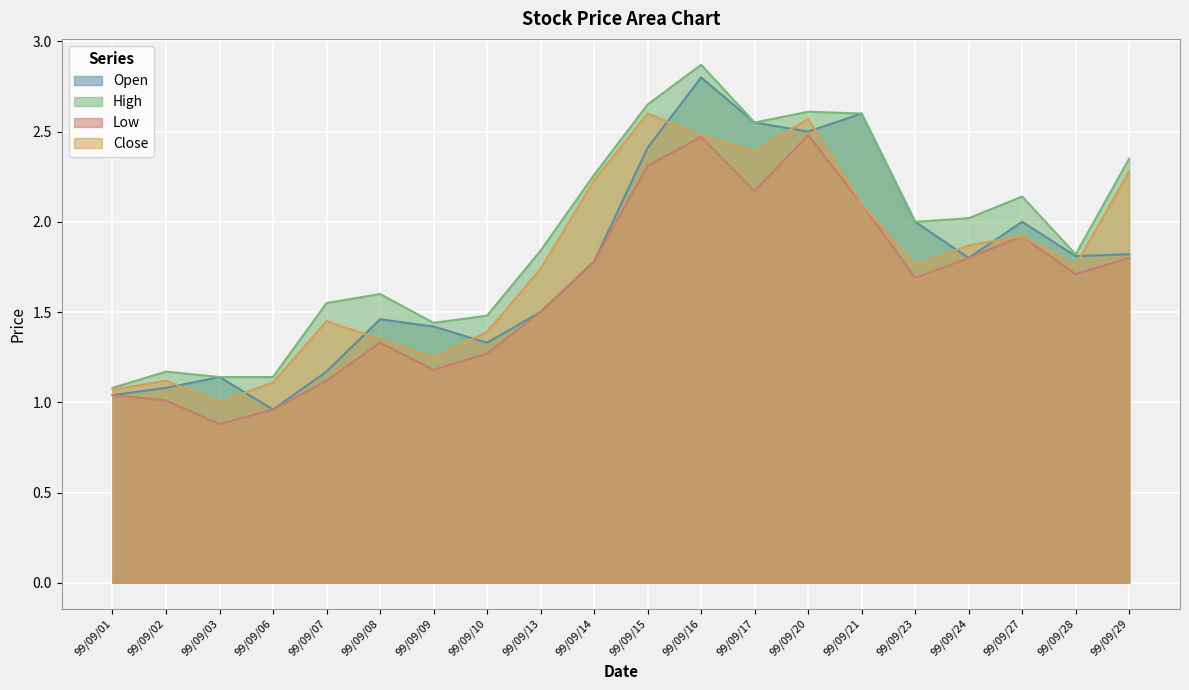

True or false: Close and High intersect in this chart.

False